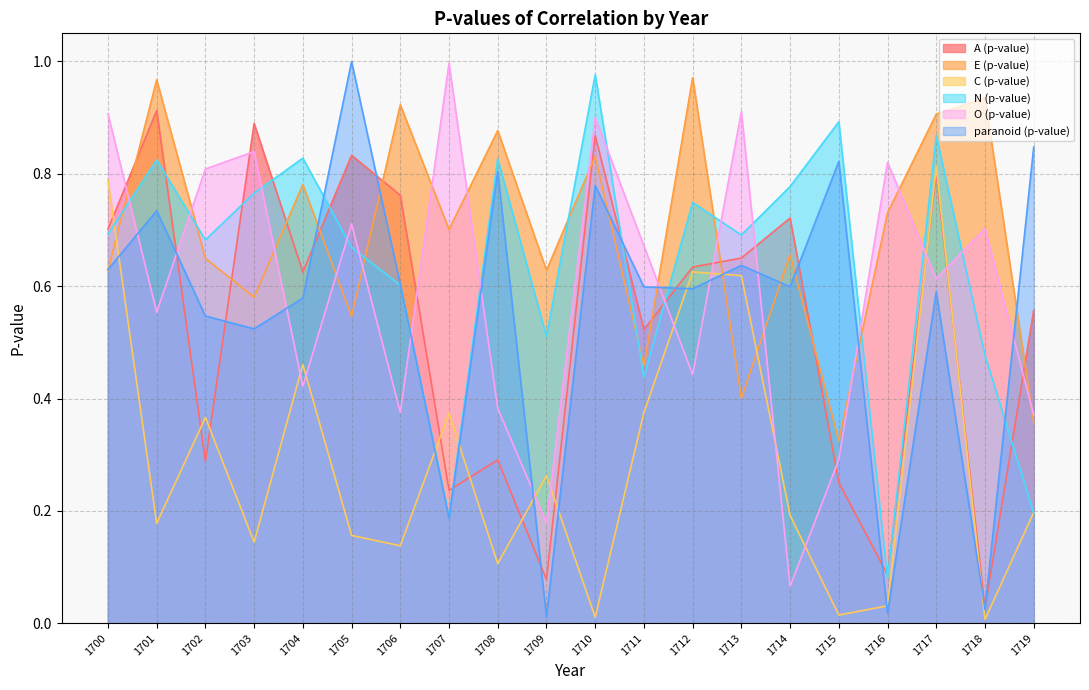

How many lines are shown in the chart?

6